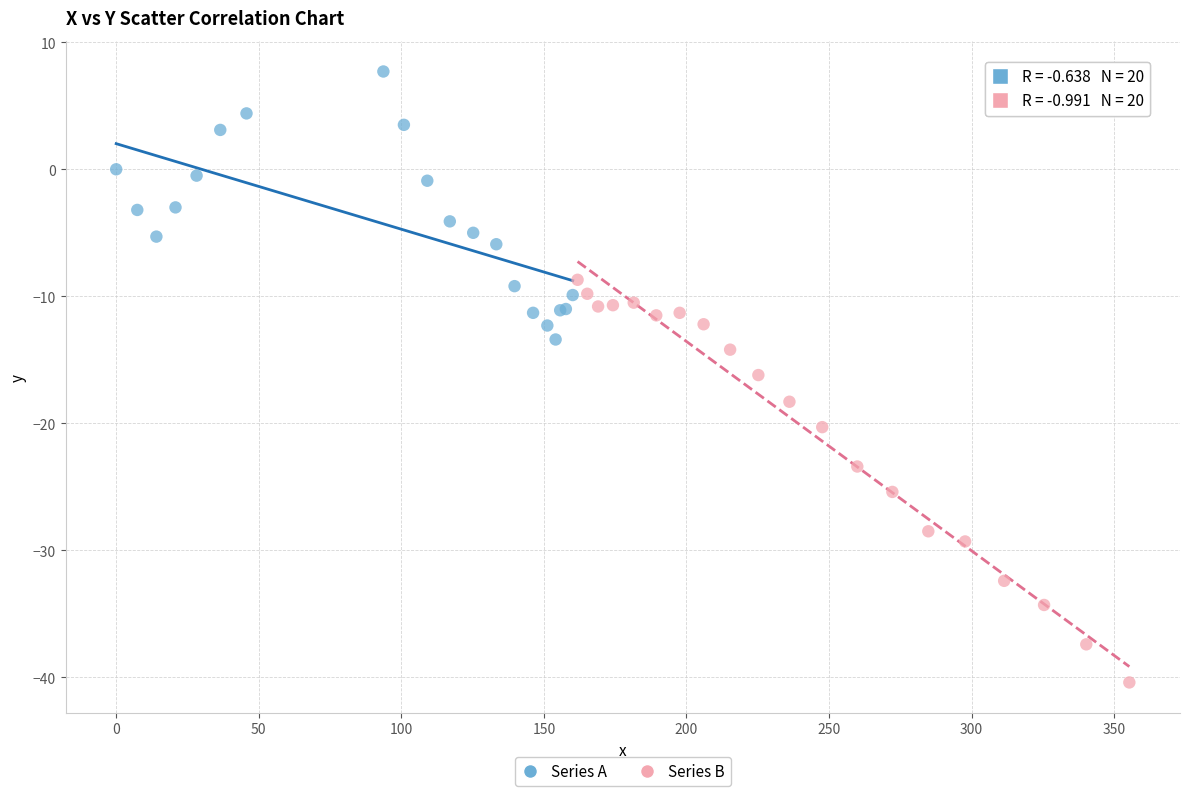

What are all the series names shown in the legend?

Series A, Series B